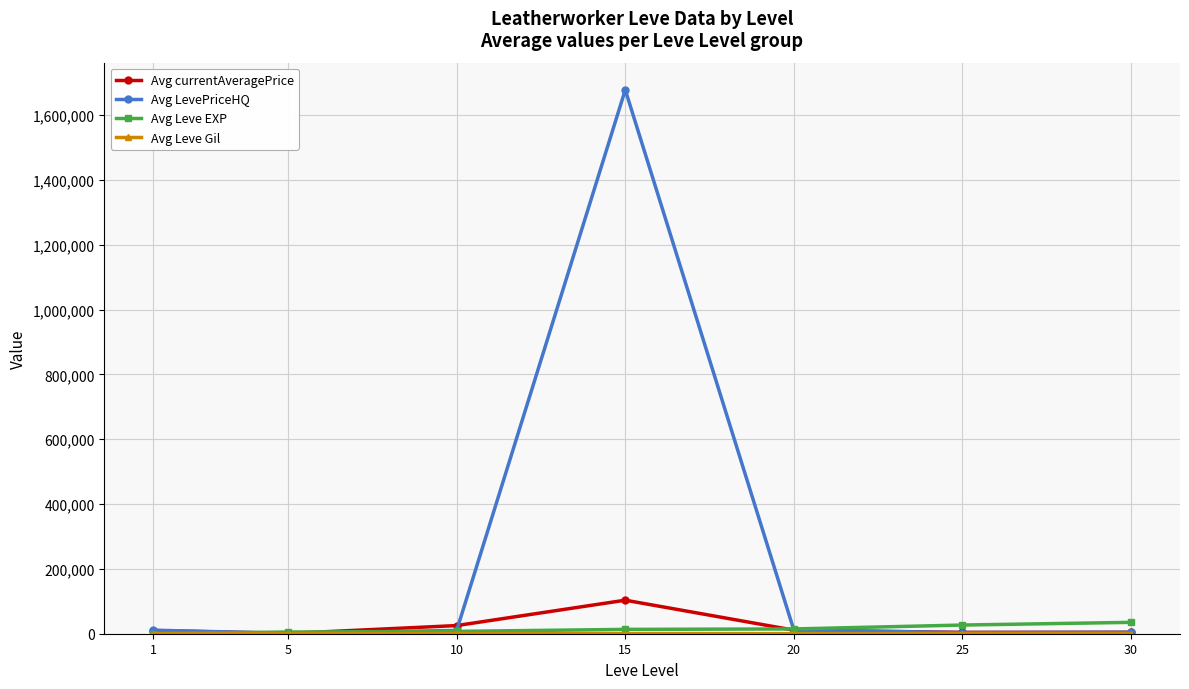

What is the sum of all Avg currentAveragePrice values?

158770